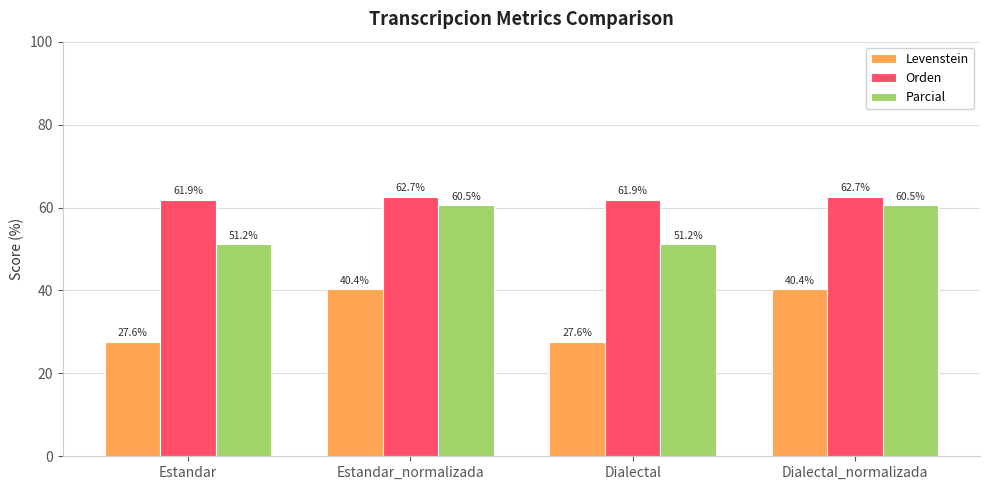

What is the lowest value of the Orden series?

61.9